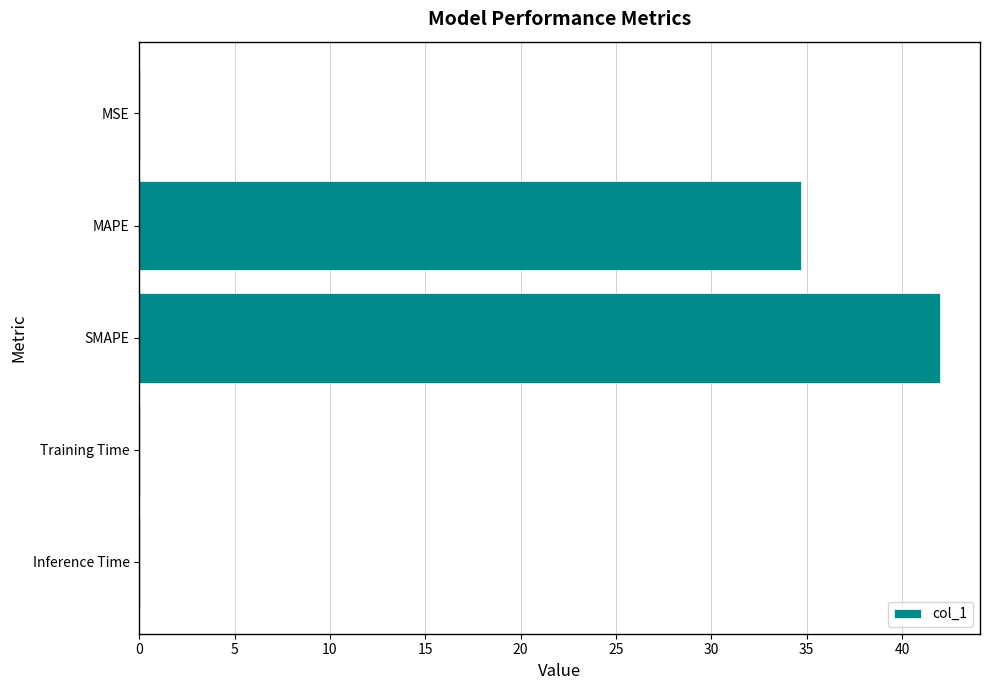

At which label is the value closest to 21?

MAPE